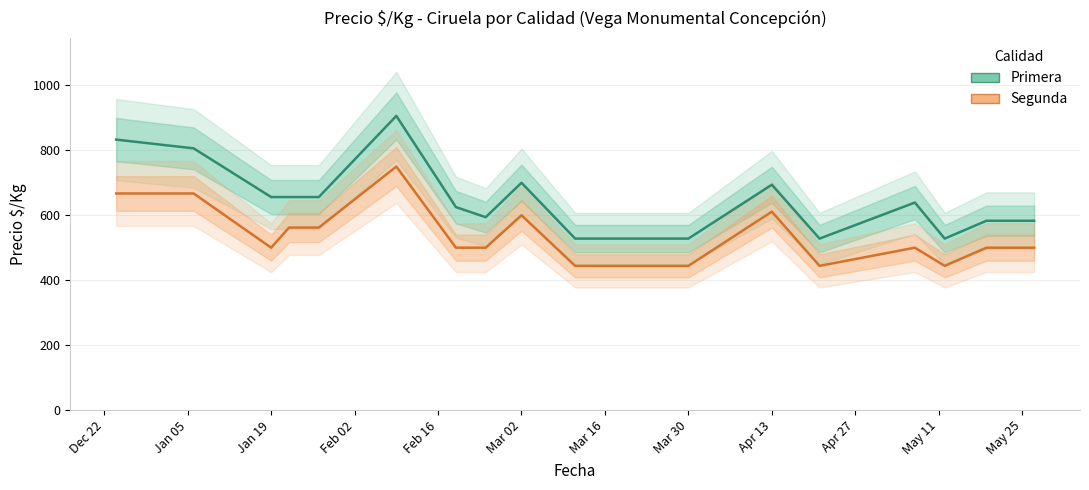

What is the difference between the highest and lowest values at Mar 30?

84